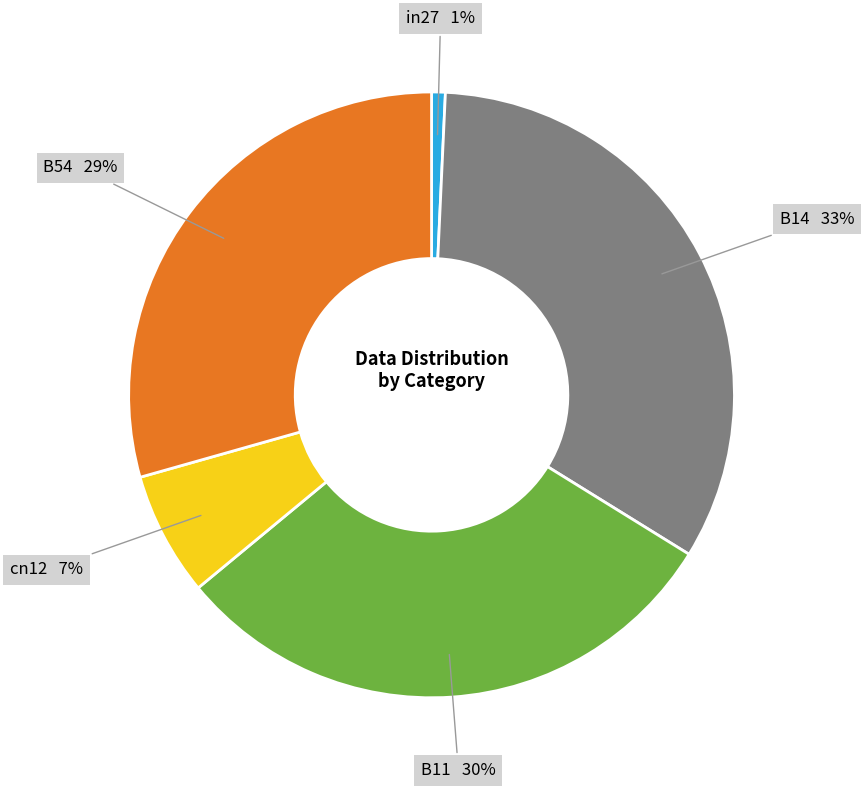

Is it true that in27 is 11% of the pie?

False